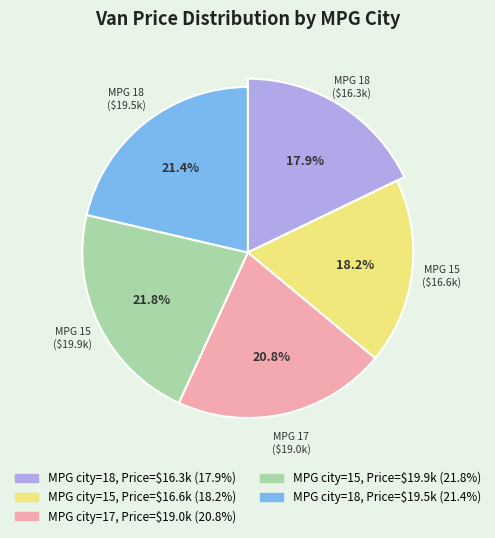

What percentage is the MPG.city=17 (Price=19.0) slice, to the nearest percent?

21%